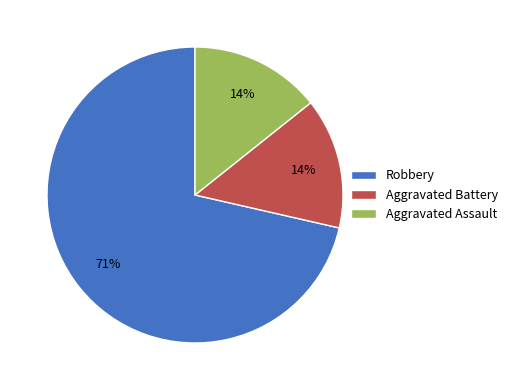

Do Aggravated Battery and Aggravated Assault together represent more than half of the pie?

No